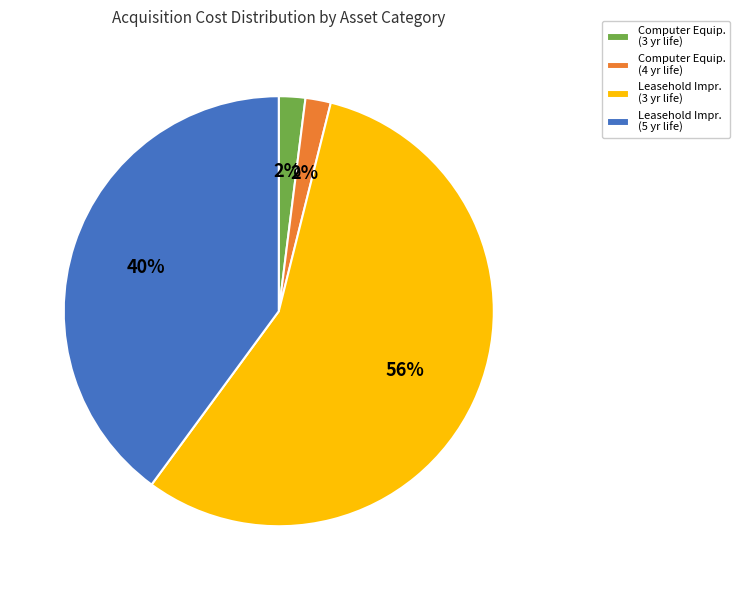

Is it true that Leasehold Impr. (3 yr life) is 56% of the pie?

True